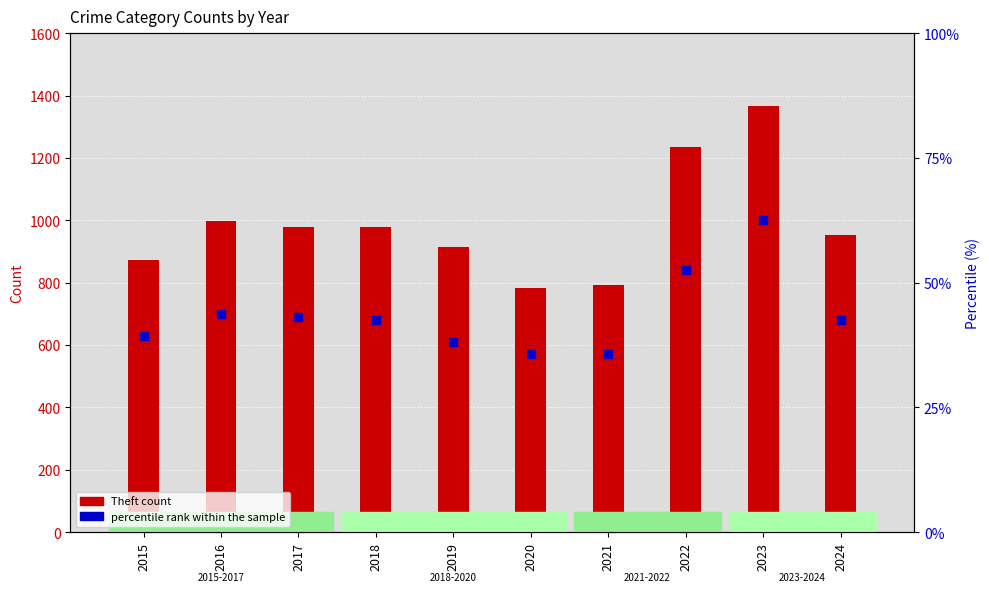

Which series contains the lowest Y value?

percentile rank within the sample